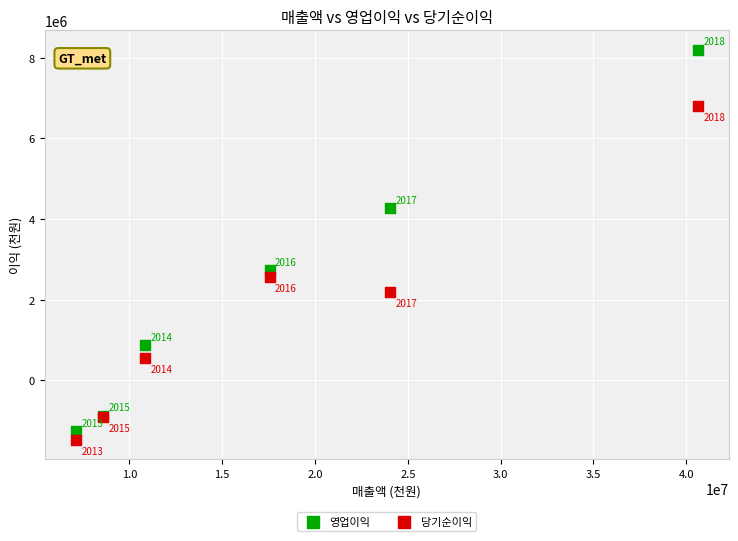

Which series contains the lowest Y value?

당기순이익